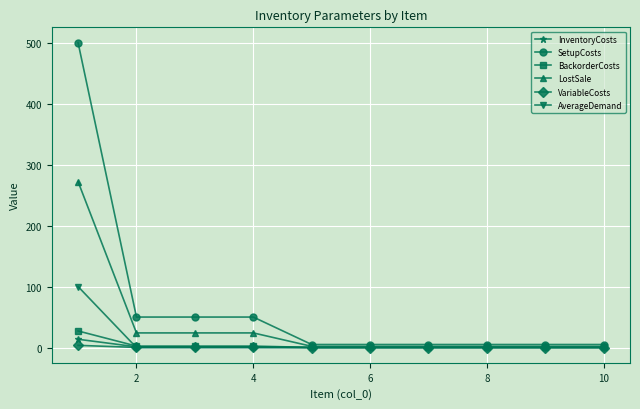

What is the highest value of the AverageDemand series?

100.0